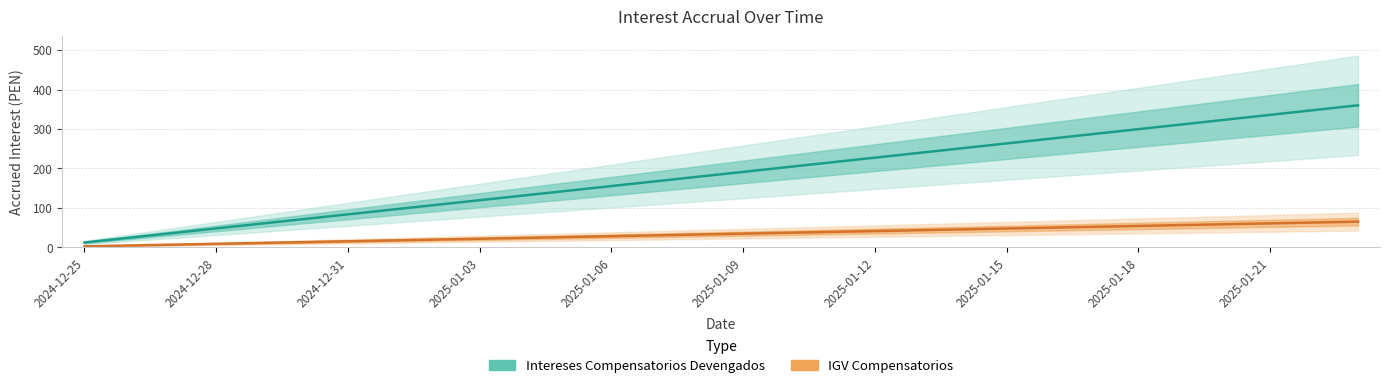

Reading left to right, list all the values displayed in this chart.

Intereses Compensatorios Devengados: 11.9	23.8	35.7	47.6	59.5	71.4	83.3	95.3	107.2	119.2	131.1	143.1	155.1	167.1	179.1	191.1	203.1	215.1	227.1	239.1	251.2	263.2	275.3	287.3	299.4	311.5	323.6	335.7	347.8	359.9
IGV Compensatorios: 2.1	4.3	6.4	8.6	10.7	12.9	15.0	17.1	19.3	21.5	23.6	25.8	27.9	30.1	32.2	34.4	36.6	38.7	40.9	43.0	45.2	47.4	49.6	51.7	53.9	56.1	58.2	60.4	62.6	64.8